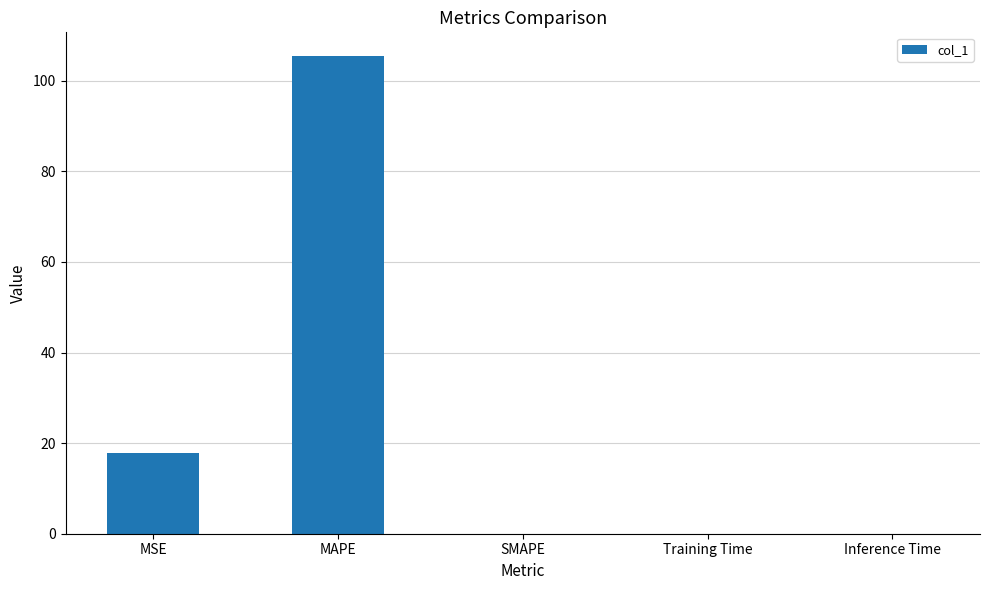

What is the average value?

24.6